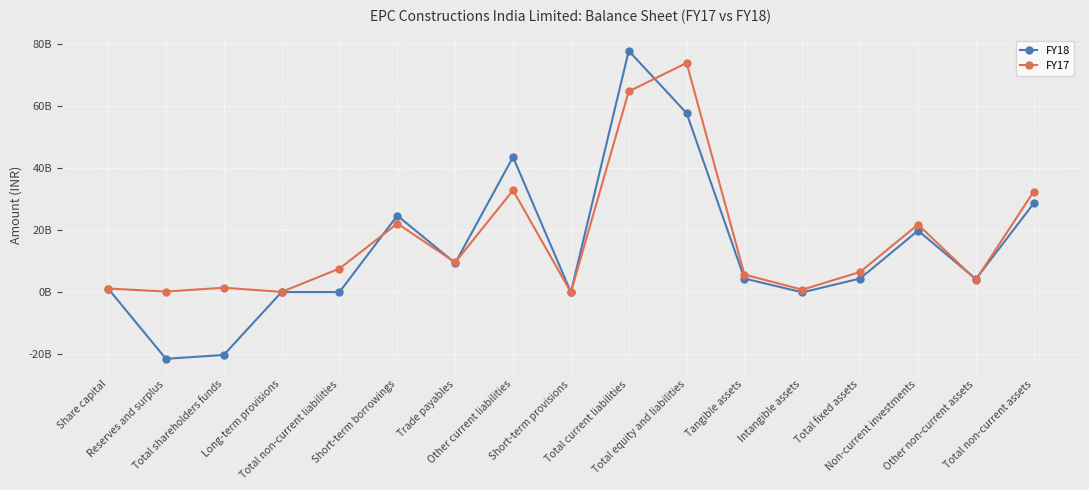

List the labels in order of FY18 value, smallest first.

Reserves and surplus, Total shareholders funds, Intangible assets, Short-term provisions, Long-term provisions, Total non-current liabilities, Share capital, Other non-current assets, Tangible assets, Total fixed assets, Trade payables, Non-current investments, Short-term borrowings, Total non-current assets, Other current liabilities, Total equity and liabilities, Total current liabilities